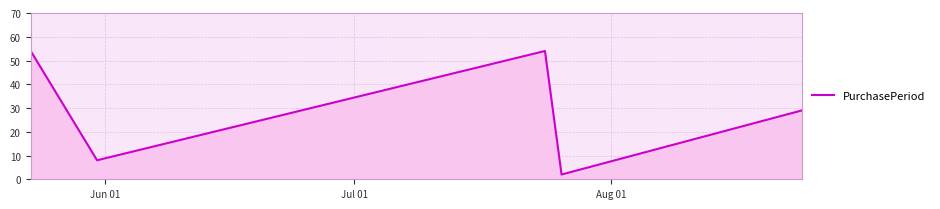

What is the average value?

29